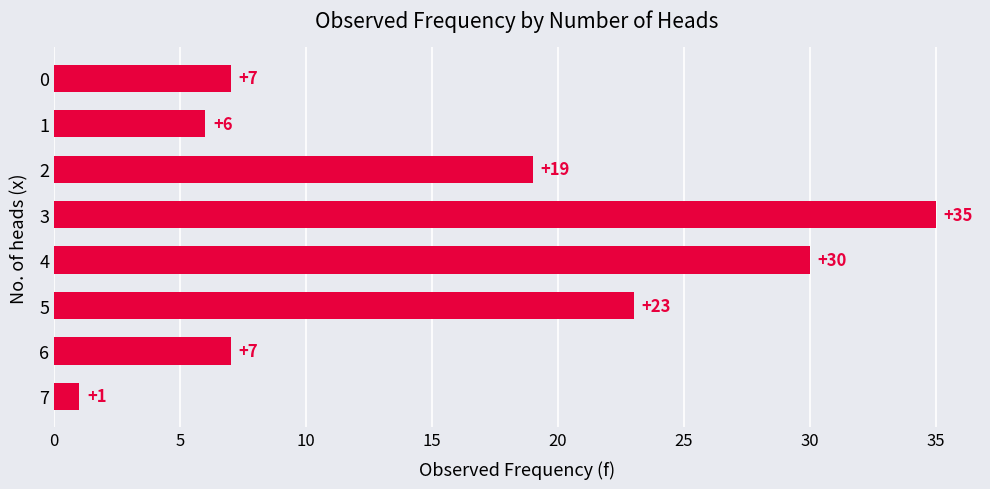

Does the chart contain any negative values?

No